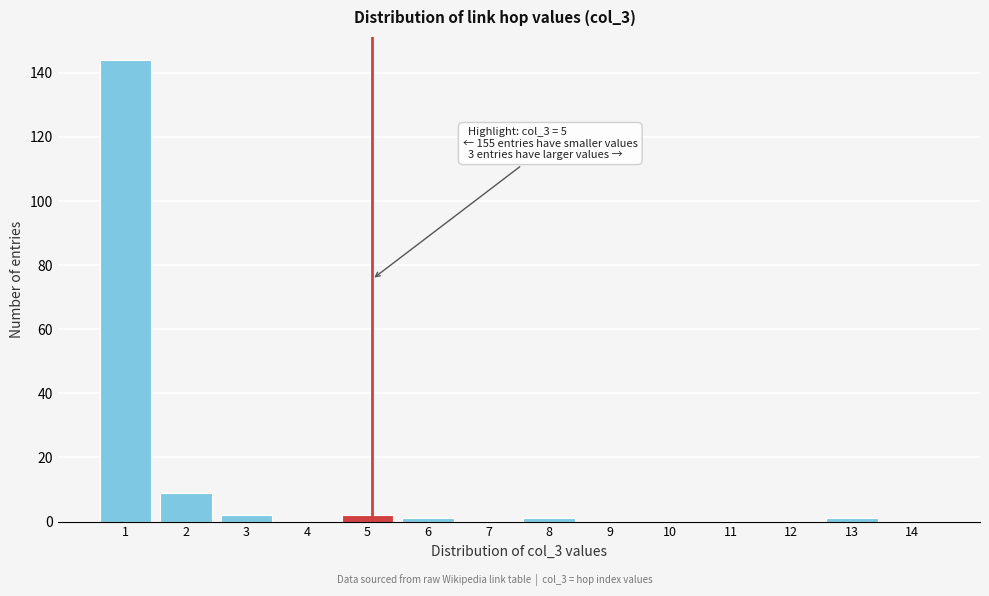

Reading left to right, transcribe all the data shown in this chart.

1=144	2=9	3=2	4=0	5=2	6=1	7=0	8=1	9=0	10=0	11=0	12=0	13=1	14=0